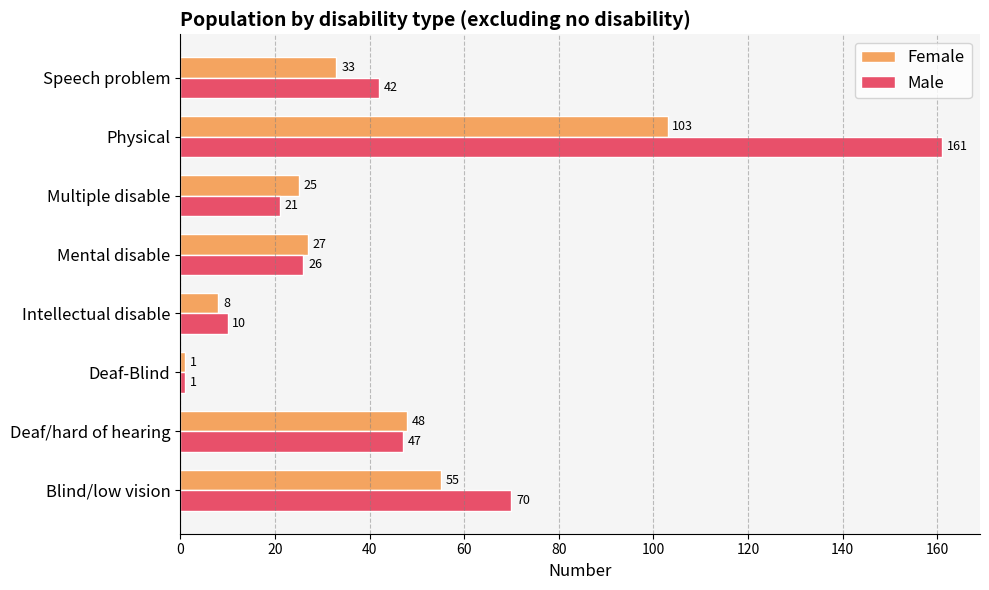

The value of Male at Physical is 161. True or false?

True